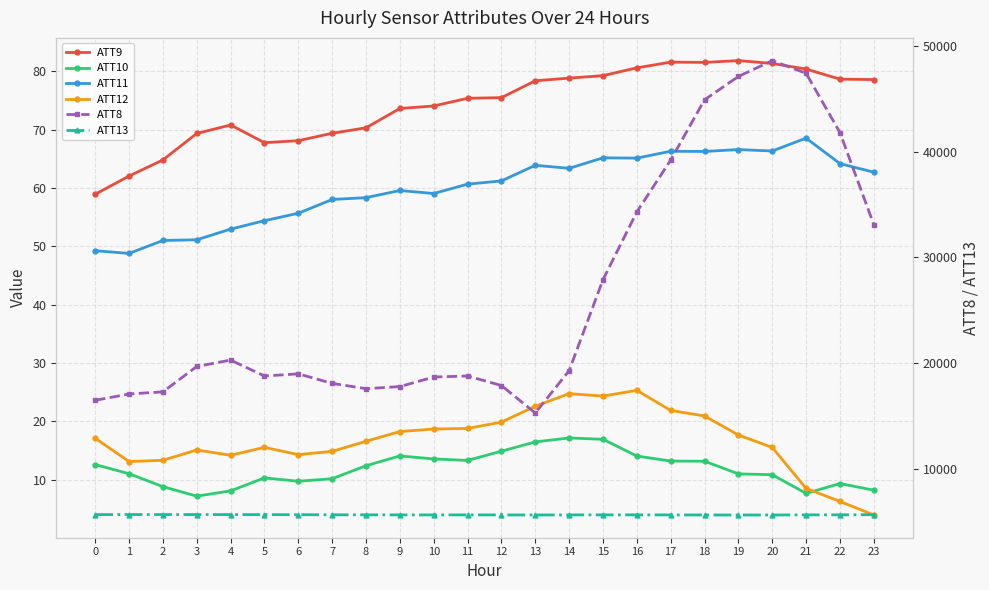

The ATT10 series shows 13.5 at 10. True or false?

True